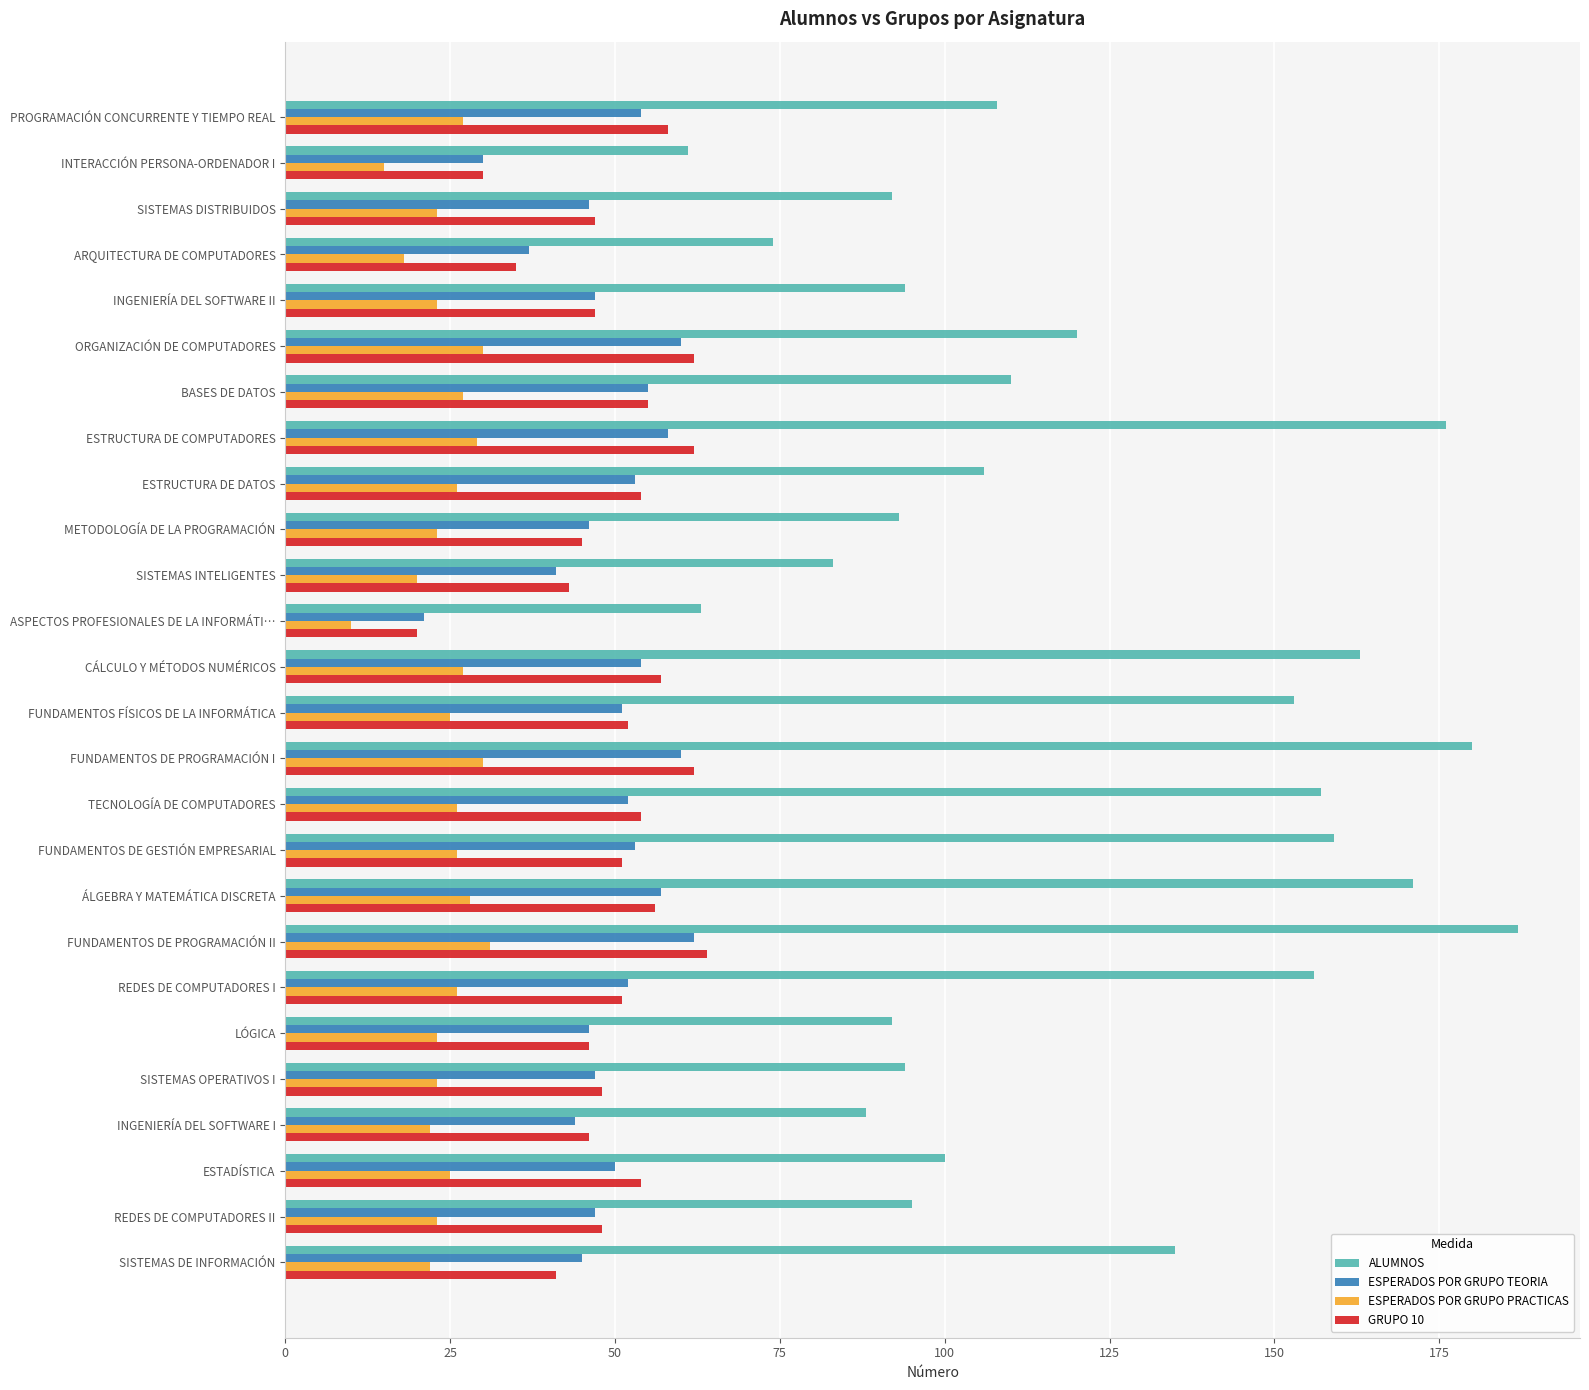

Which series has the widest spread of values?

ALUMNOS